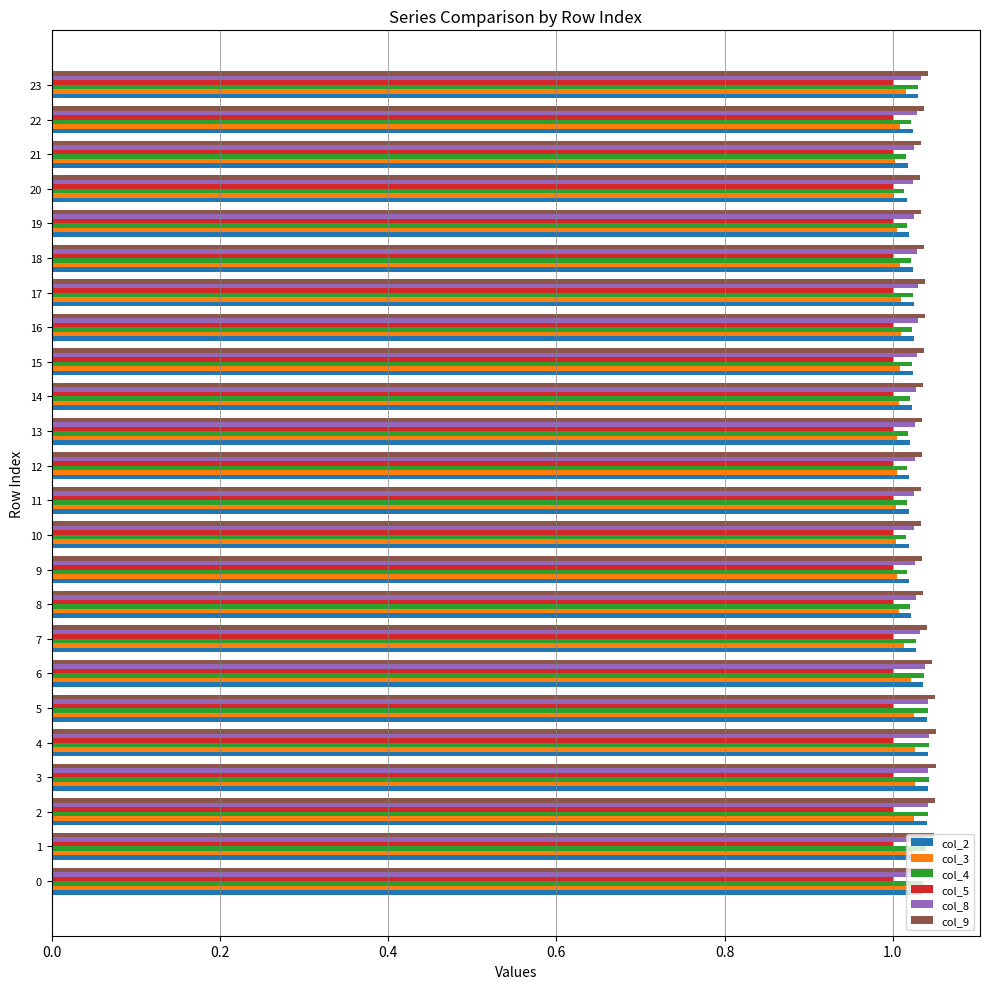

Is it true that col_8 equals 1.0 at 8?

True